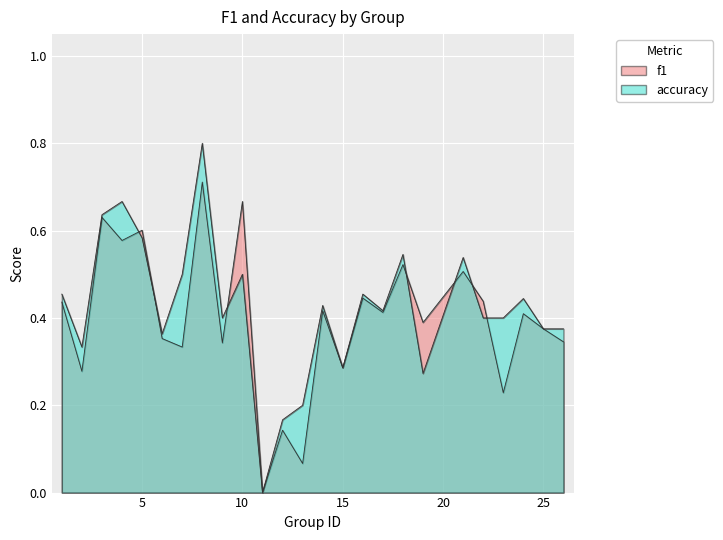

Where is the first local maximum for accuracy?

4